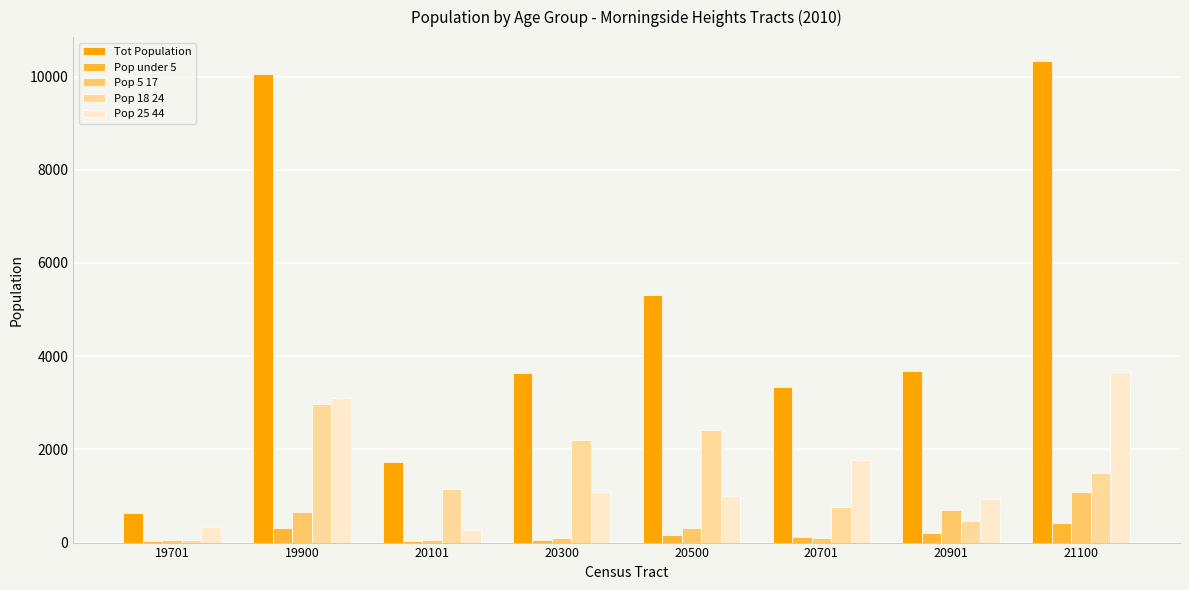

What is the approximate value of Pop under 5 at 20500?

173